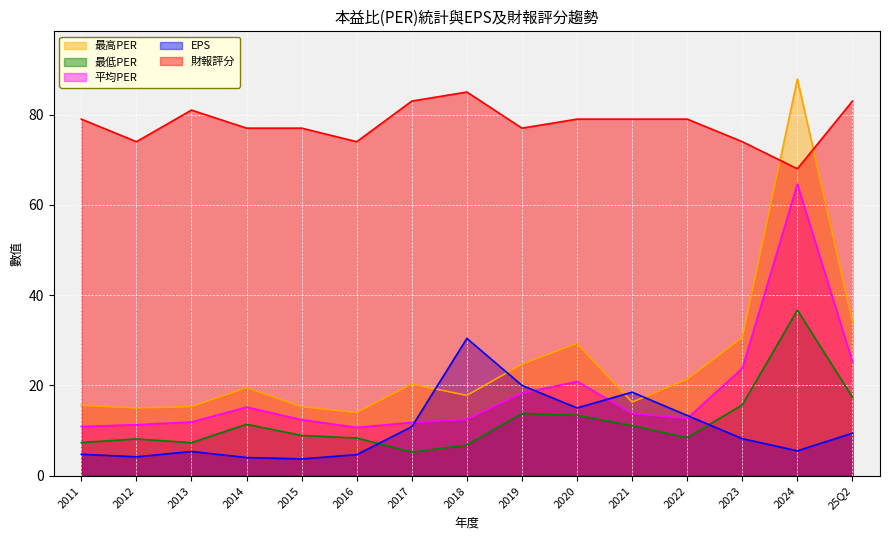

List the labels in order of 財報評分 value, largest first.

2018, 2017, 25Q2, 2013, 2011, 2020, 2021, 2022, 2014, 2015, 2019, 2012, 2016, 2023, 2024